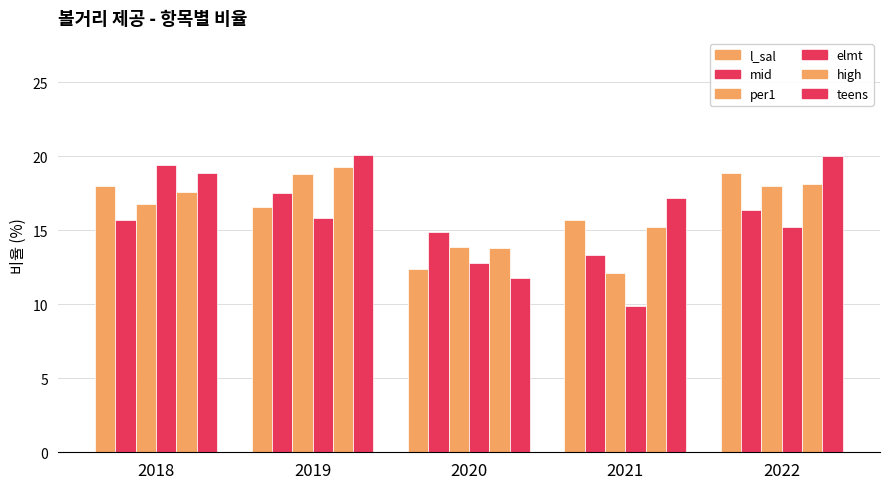

Is it true that teens equals 18.9 at 2018?

True